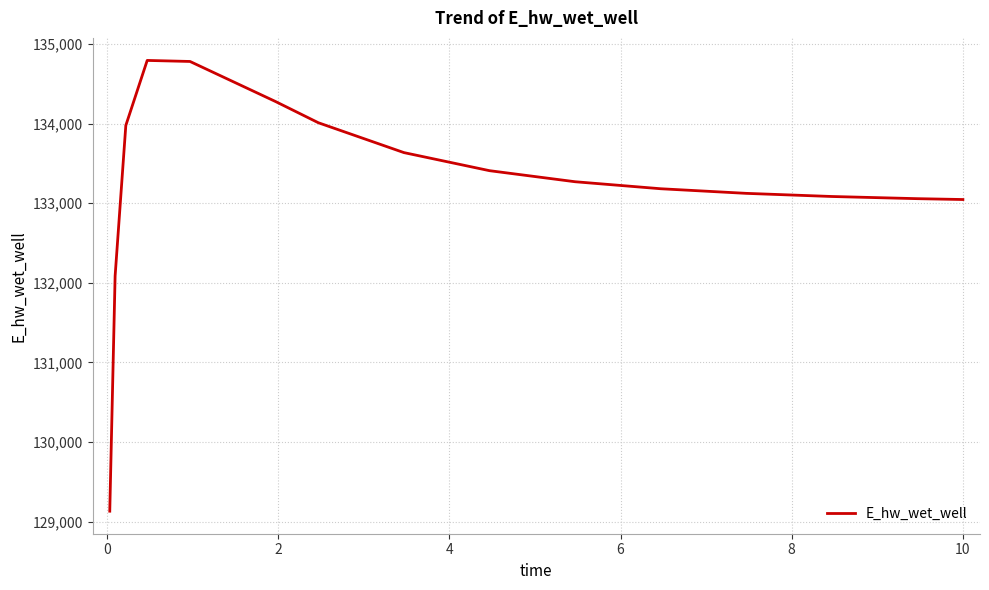

What is the maximum value shown in the chart?

134794.2